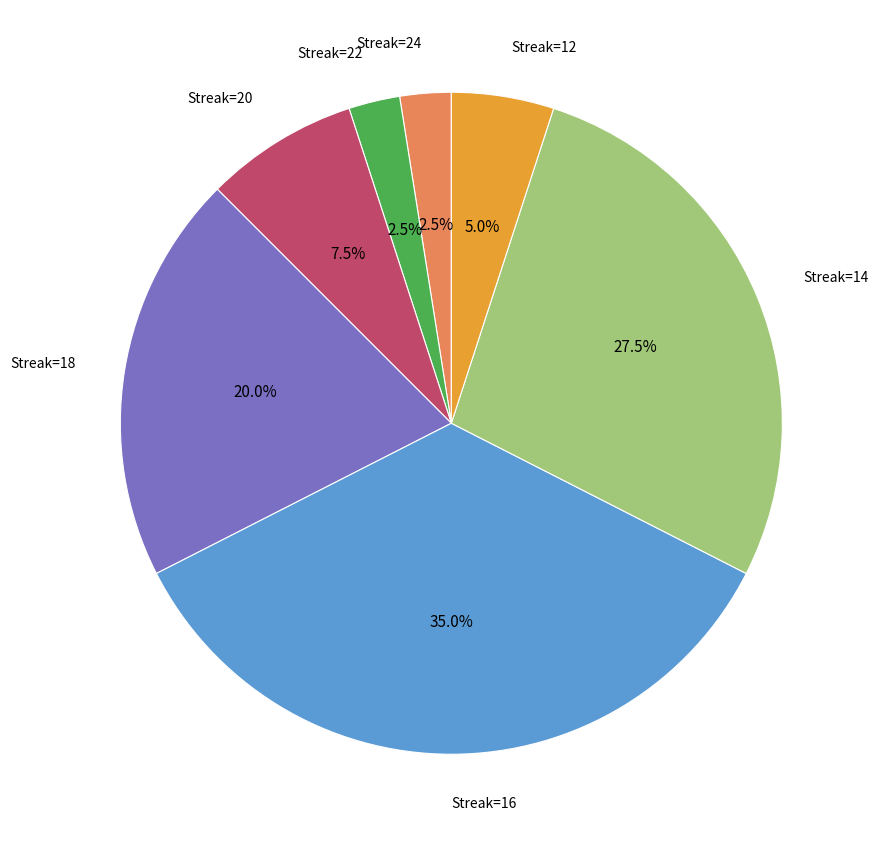

Is there a majority slice in this chart?

No